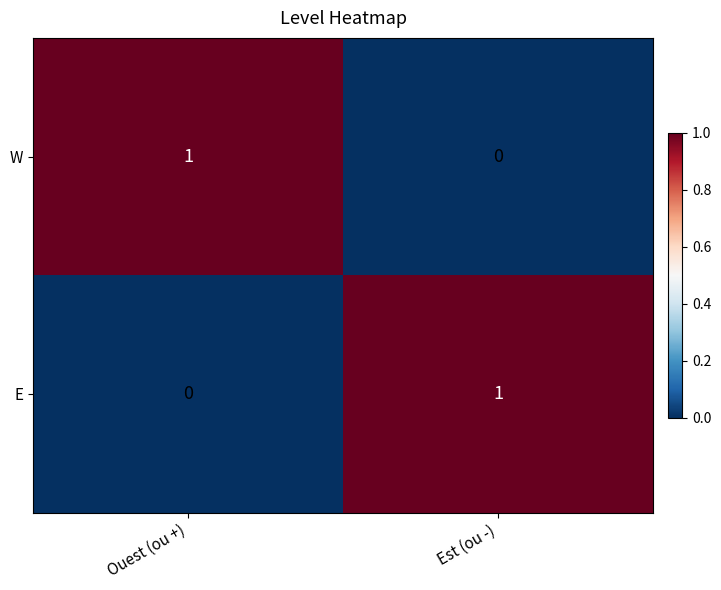

What is the total value across all series at Est (ou -)?

1